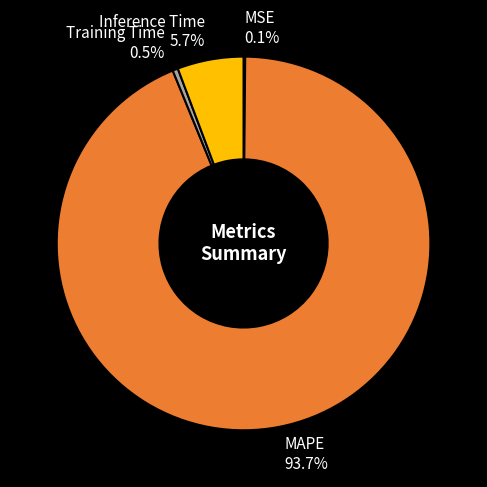

Approximately how many times larger is the value at MAPE 93.7% compared to Inference Time 5.7%?

16.4